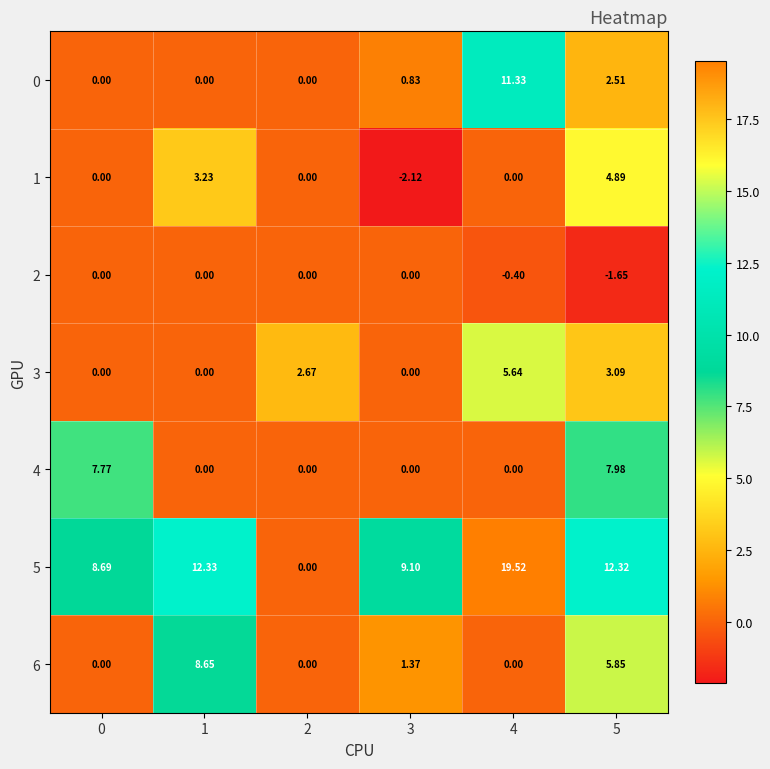

What is the total value across all series at 1?

24.2